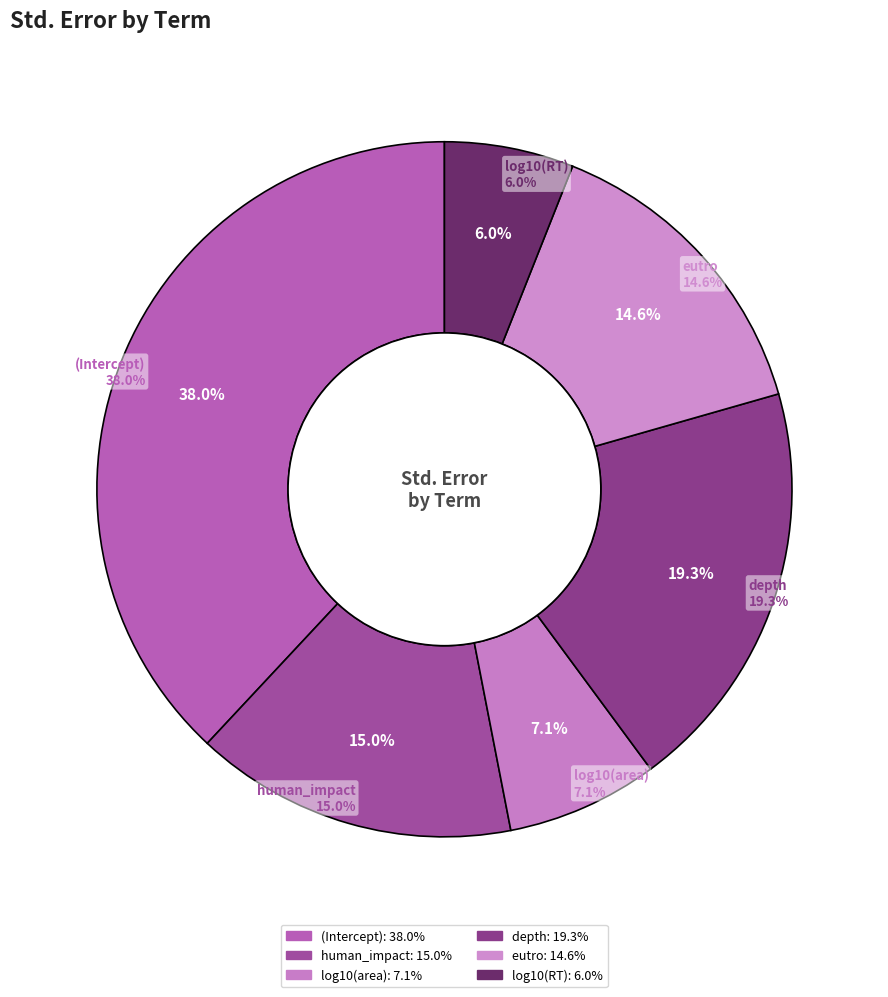

To the nearest percent, what portion does eutro represent?

15%